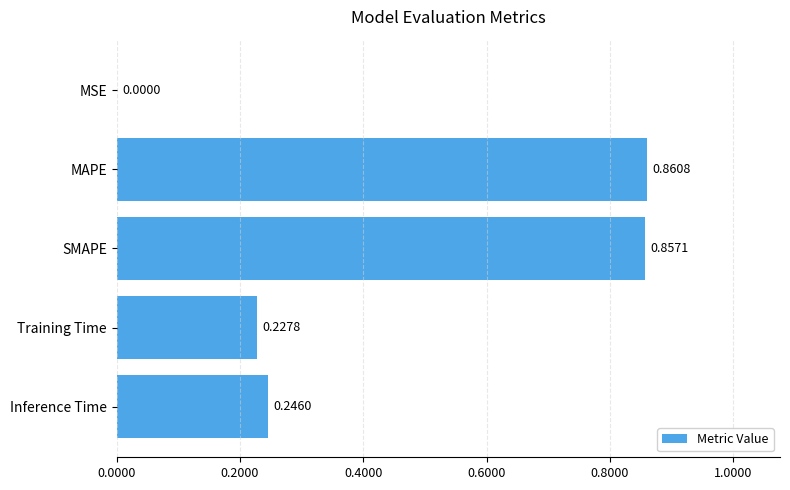

Which label corresponds to the largest value in the chart?

MAPE